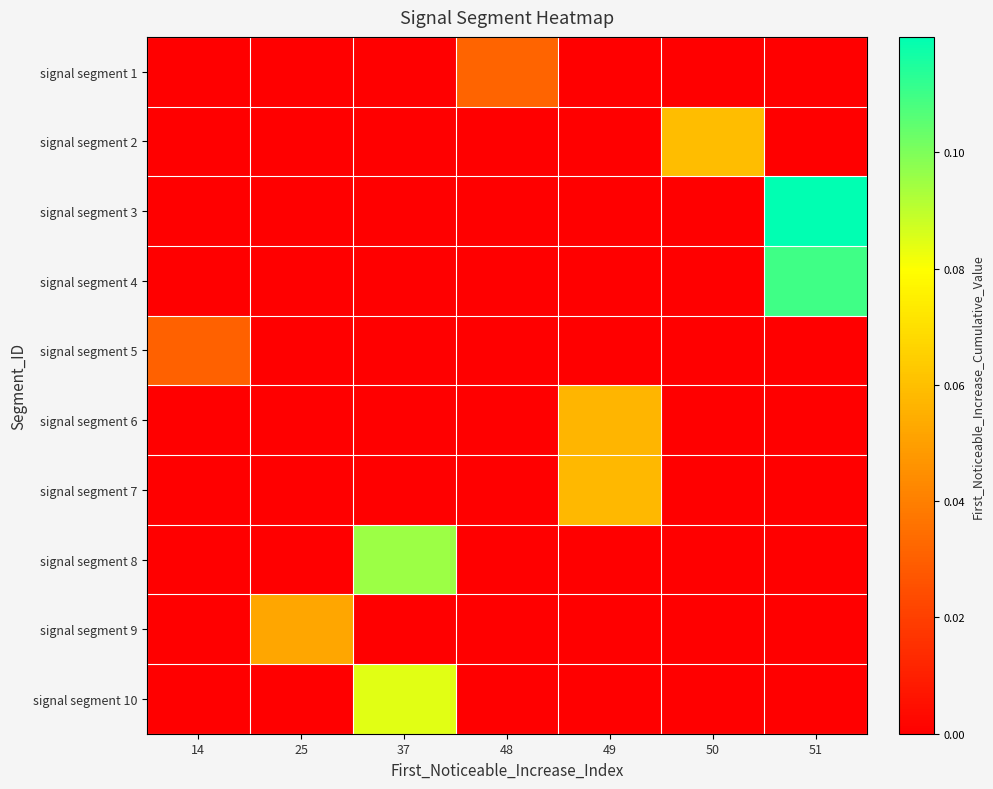

Which series has the largest total across all categories?

signal segment 3